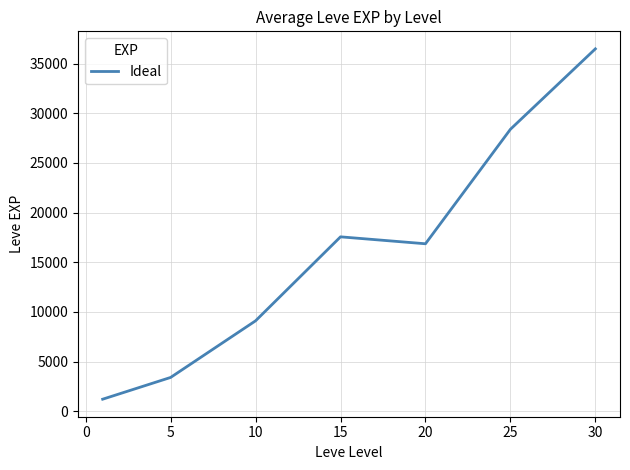

What is the difference between the maximum and minimum values?

35279.2